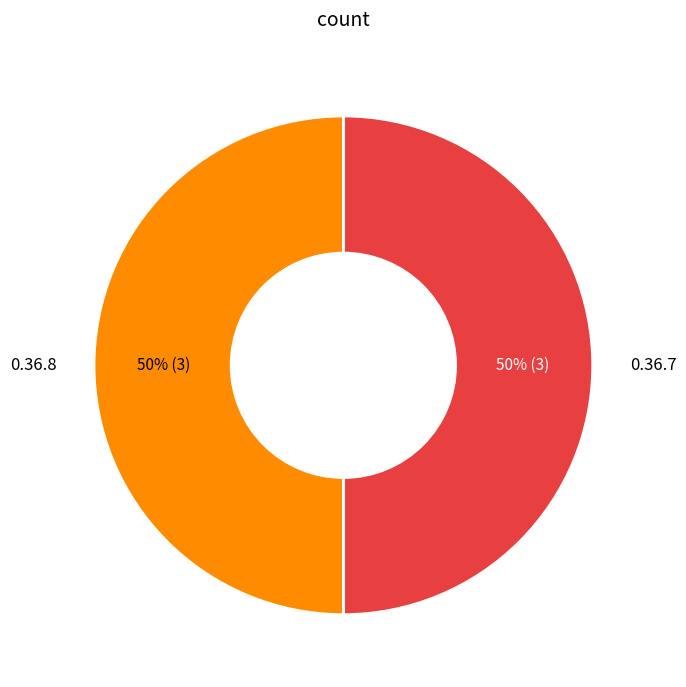

What is the ratio of the value at 0.36.7 to the value at 0.36.8?

1.0